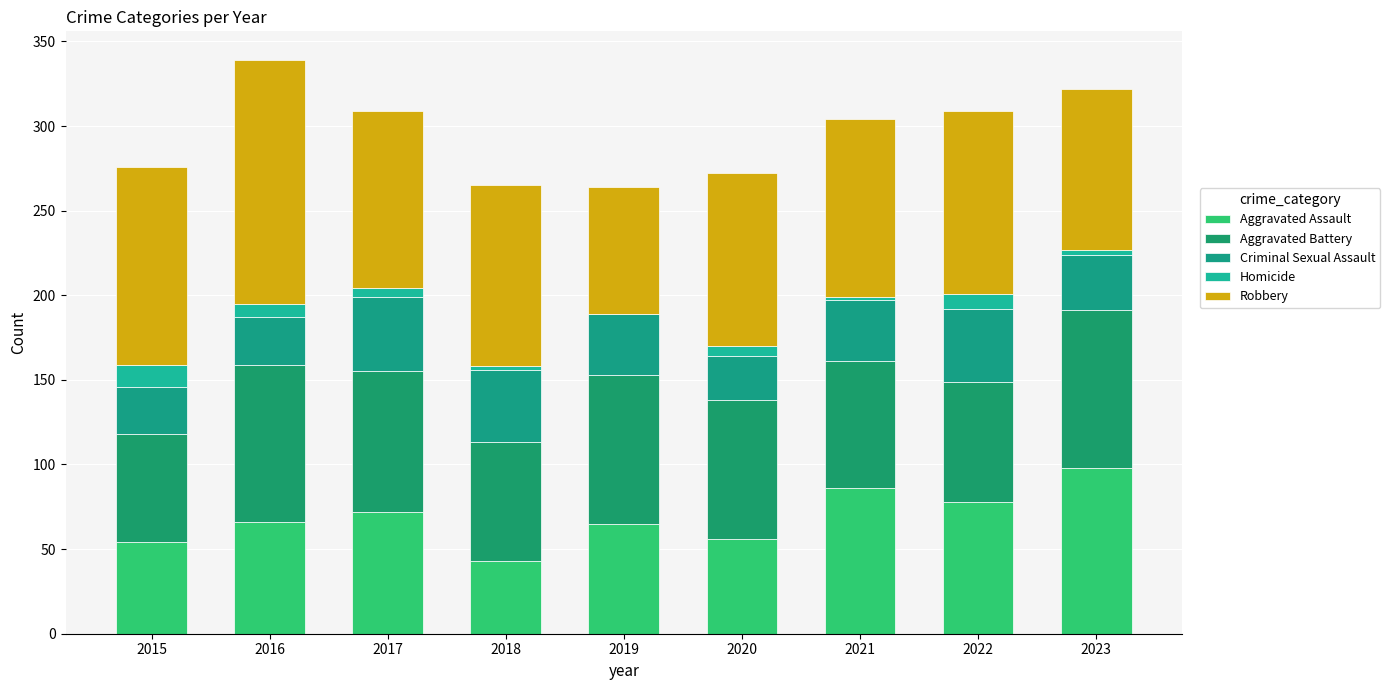

Which series has the largest total across all categories?

Robbery